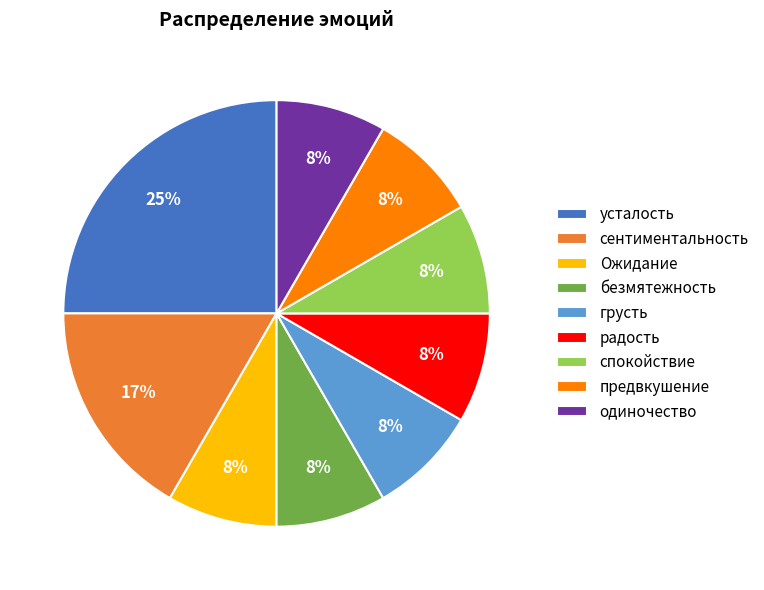

The Ожидание slice represents 21% of the pie. True or false?

False